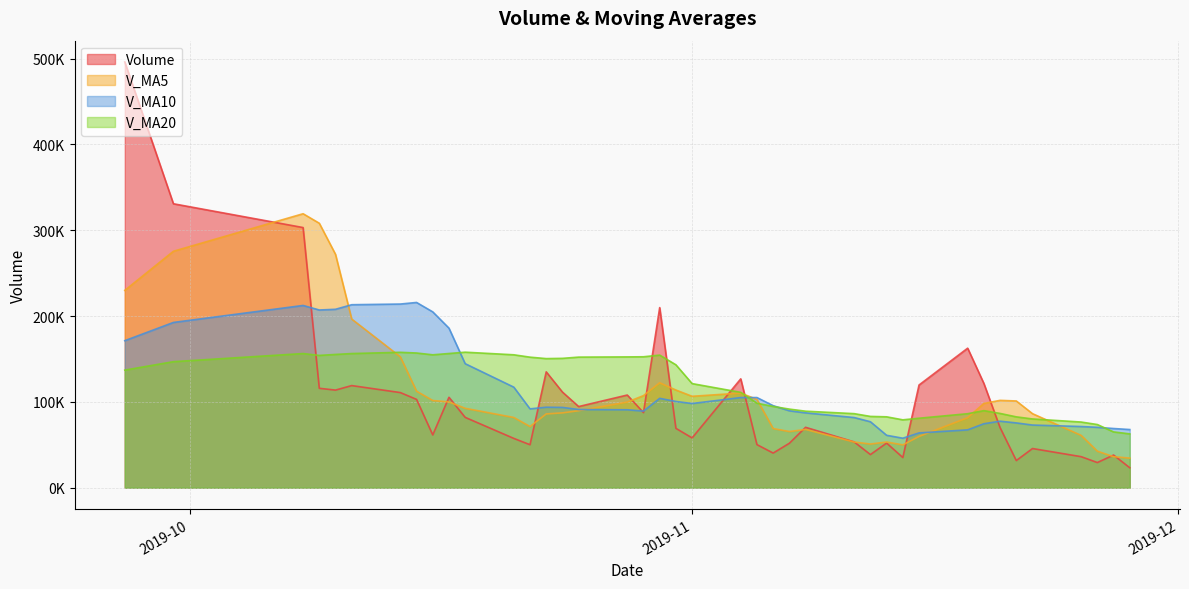

Which category has the highest value across all series?

2019-09-27